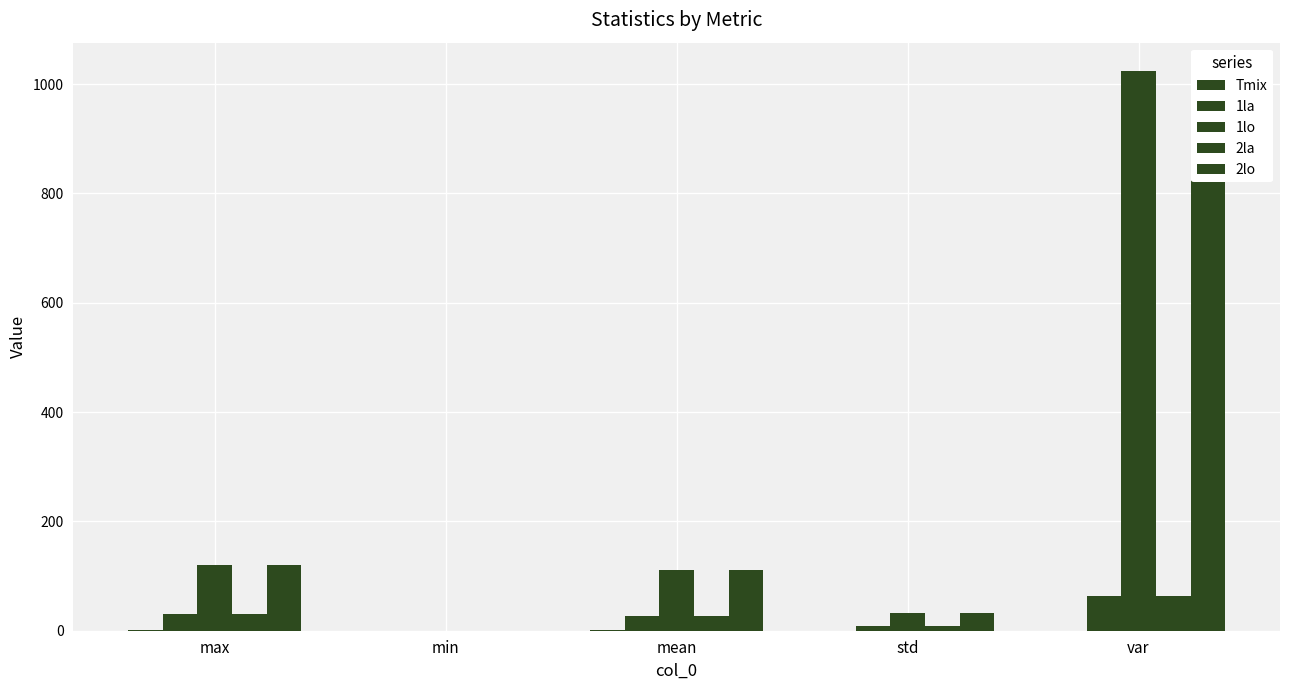

Where is Tmix nearest to the value 0?

var